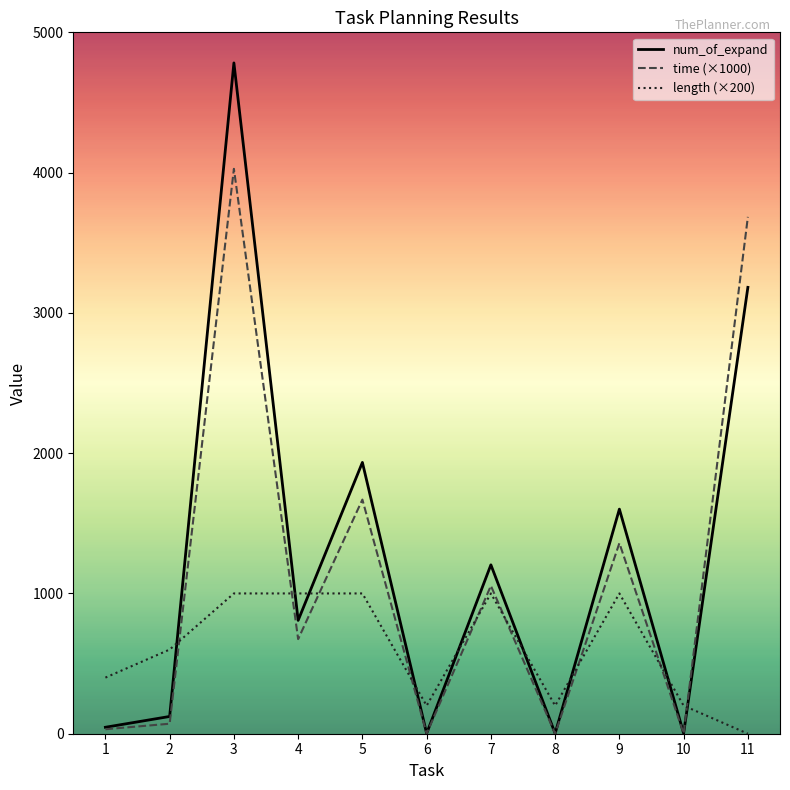

What is the sum of all time (×1000) values?

12574.0